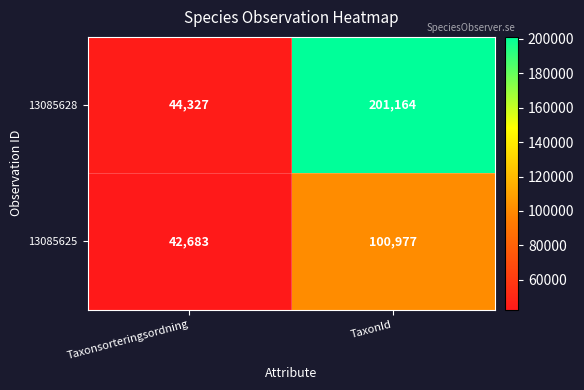

The value of 13085628 at TaxonId is 321755. True or false?

False